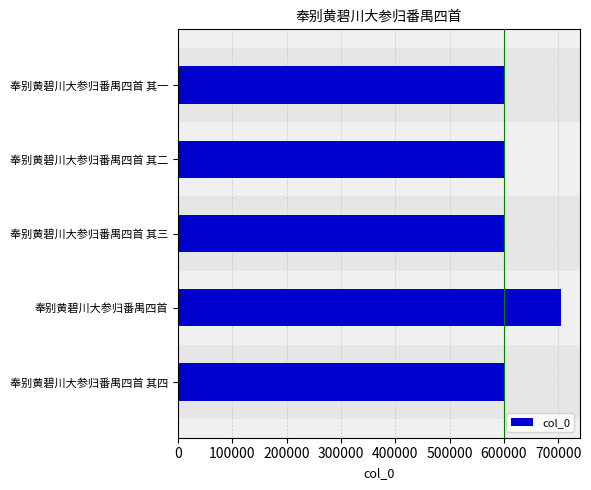

Is it true that the value at 奉别黄碧川大参归番禺四首 其四 is 138779?

False